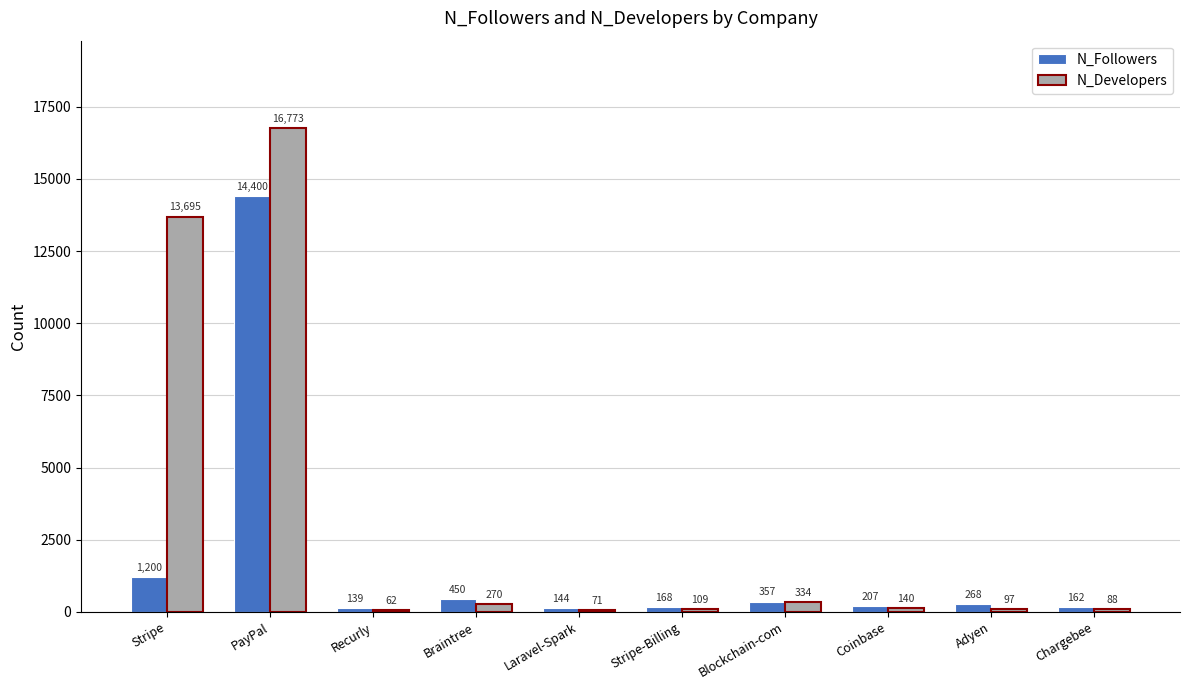

Reading left to right, list all the values displayed in this chart.

N_Followers: 1200	14400	139	450	144	168	357	207	268	162
N_Developers: 13695	16773	62	270	71	109	334	140	97	88